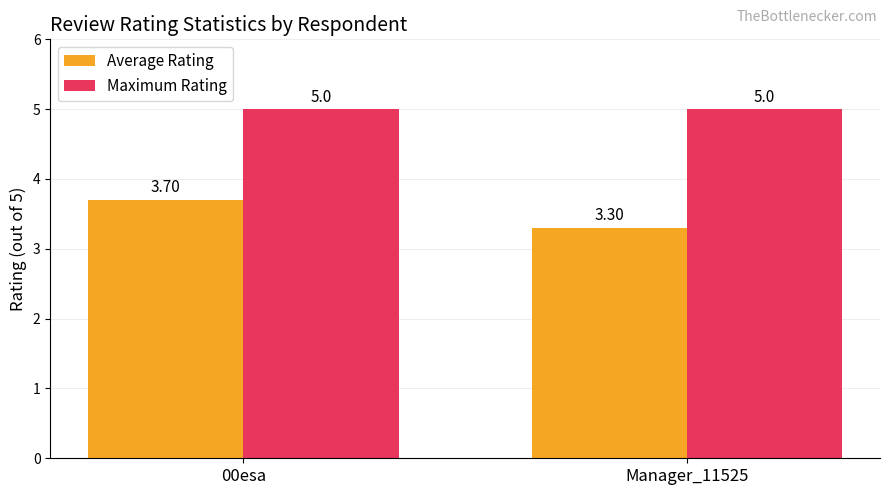

What is the total value across all series at 00esa?

8.7